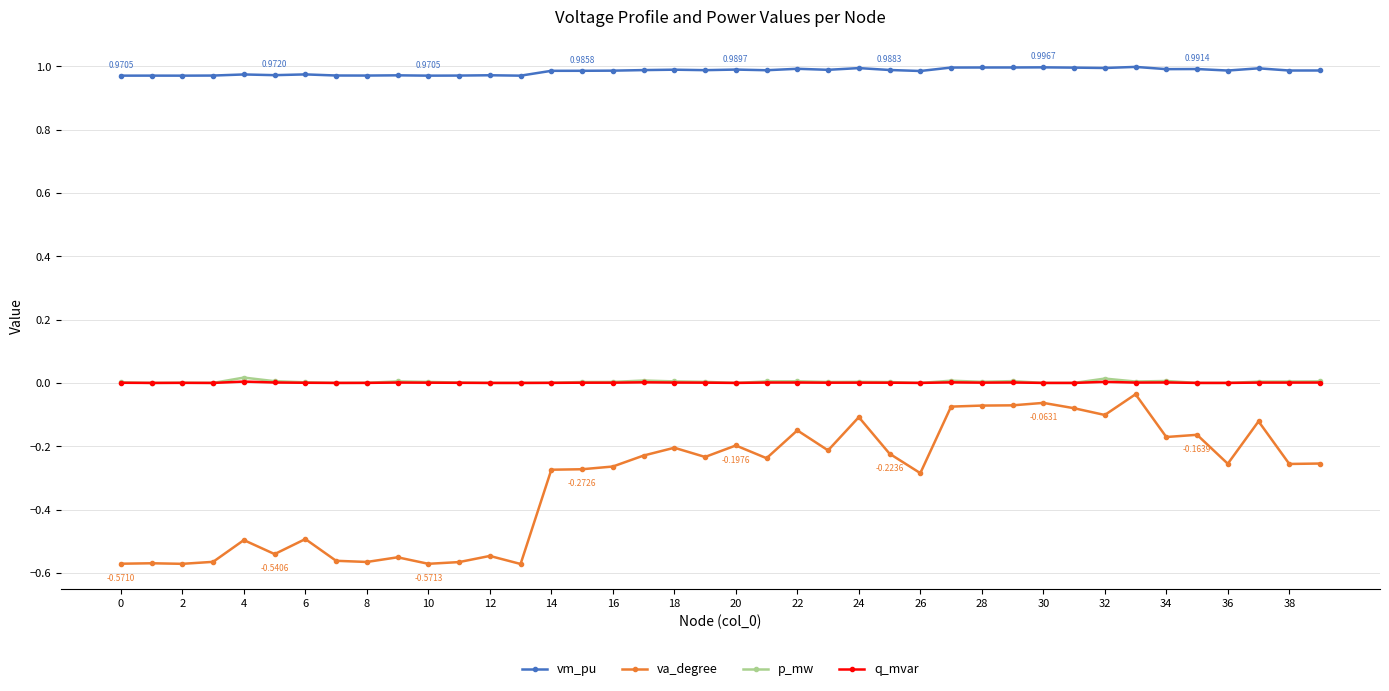

True or false: vm_pu has more than 1 points higher than both neighbors.

True